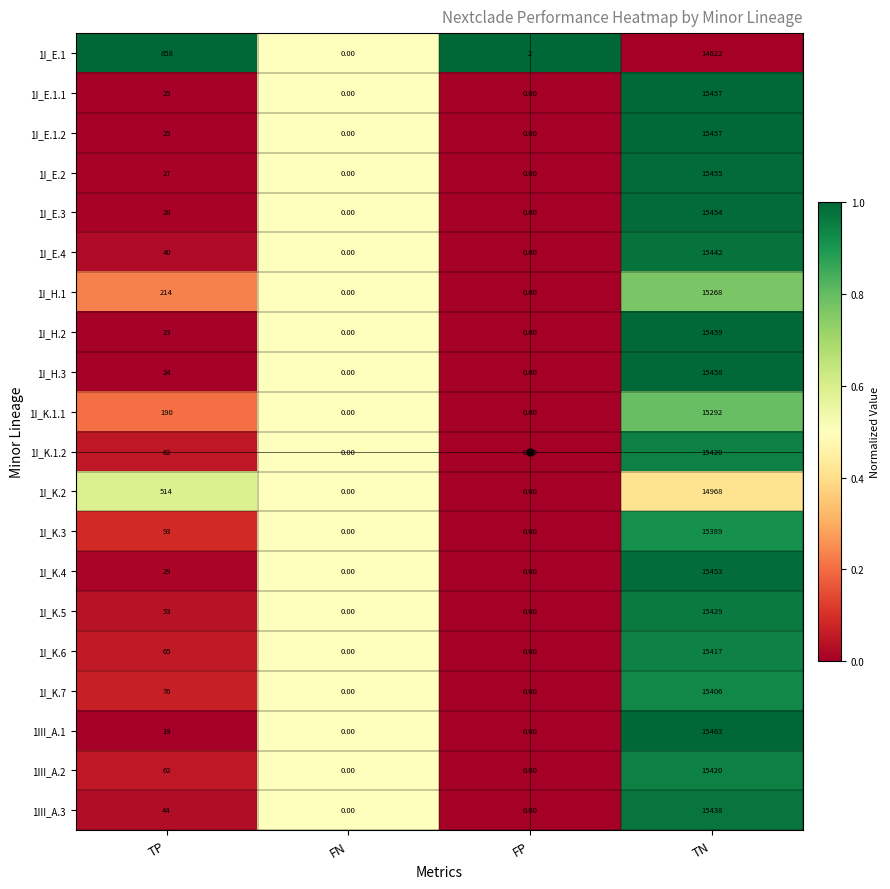

At which category is the sum across all series the highest?

TN